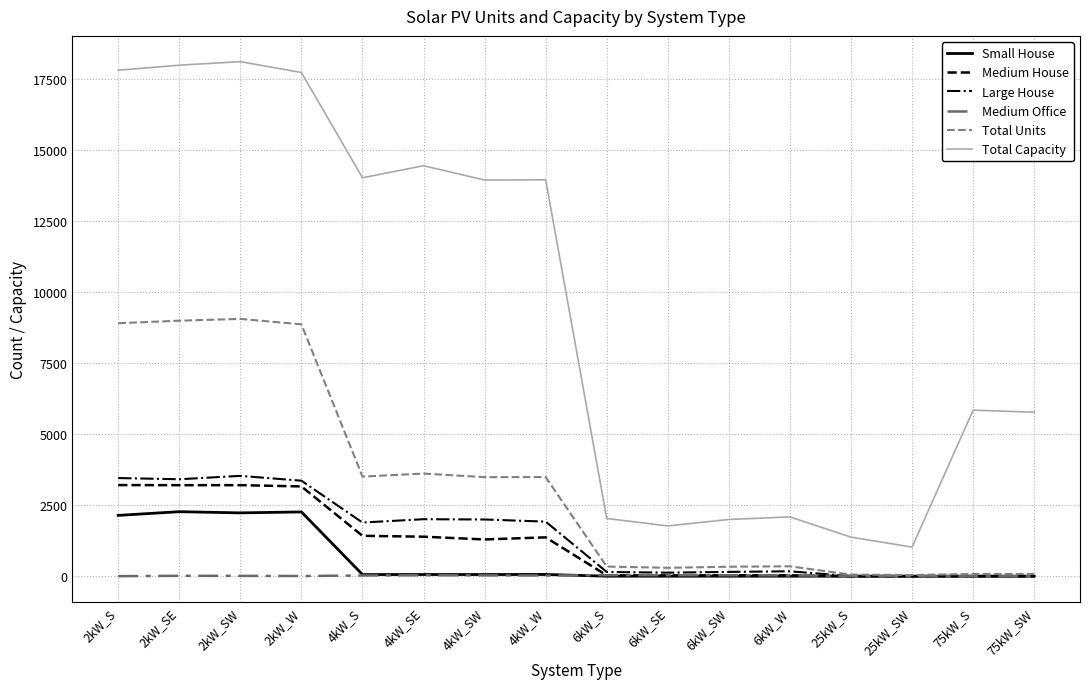

Between 4kW_SW and 2kW_W, which is larger?

2kW_W